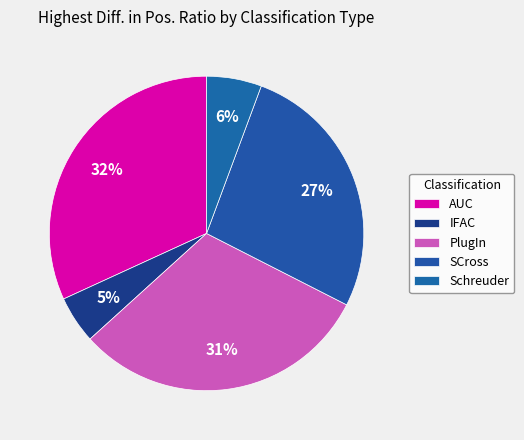

True or false: IFAC accounts for 13% of the total.

False